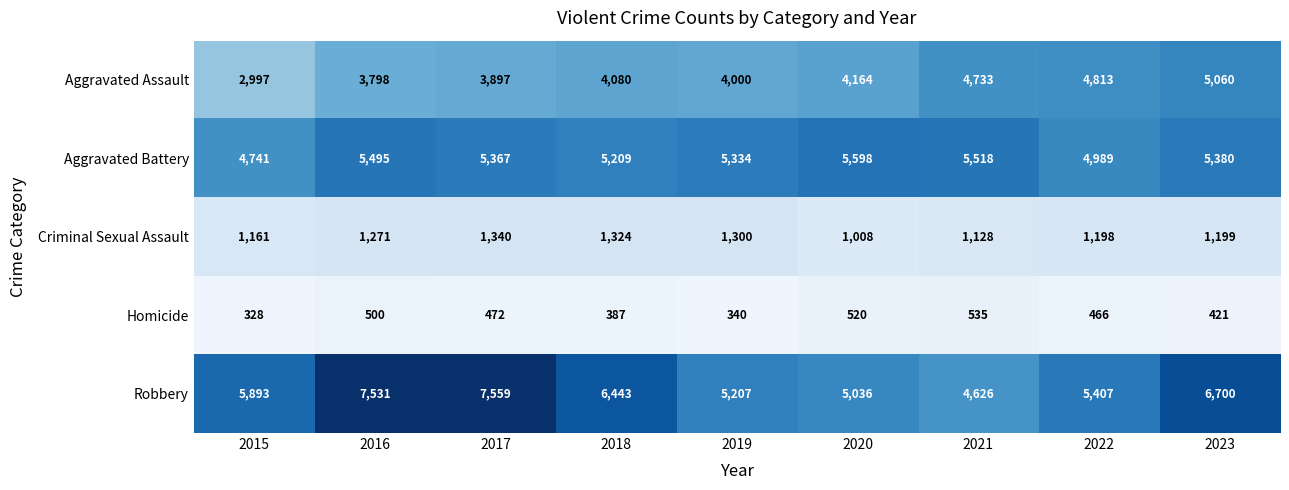

Which series has the largest range (max minus min)?

Robbery